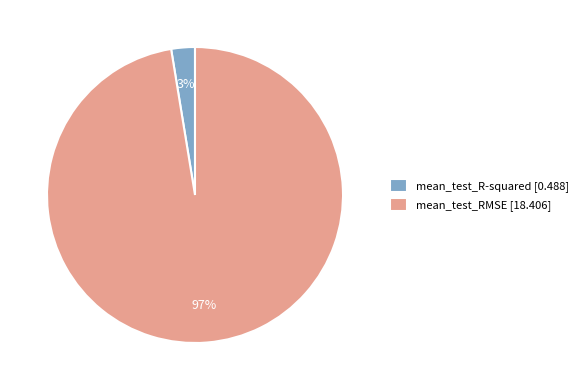

To the nearest percent, what percentage of the pie is mean_test_R-squared?

3%